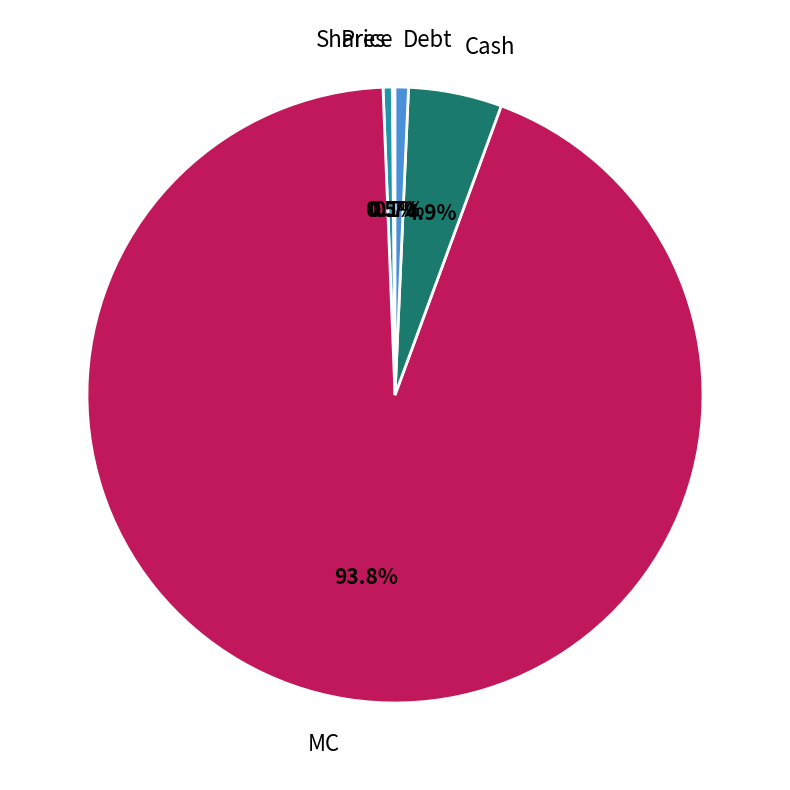

Which has a higher value, Shares or Cash?

Cash